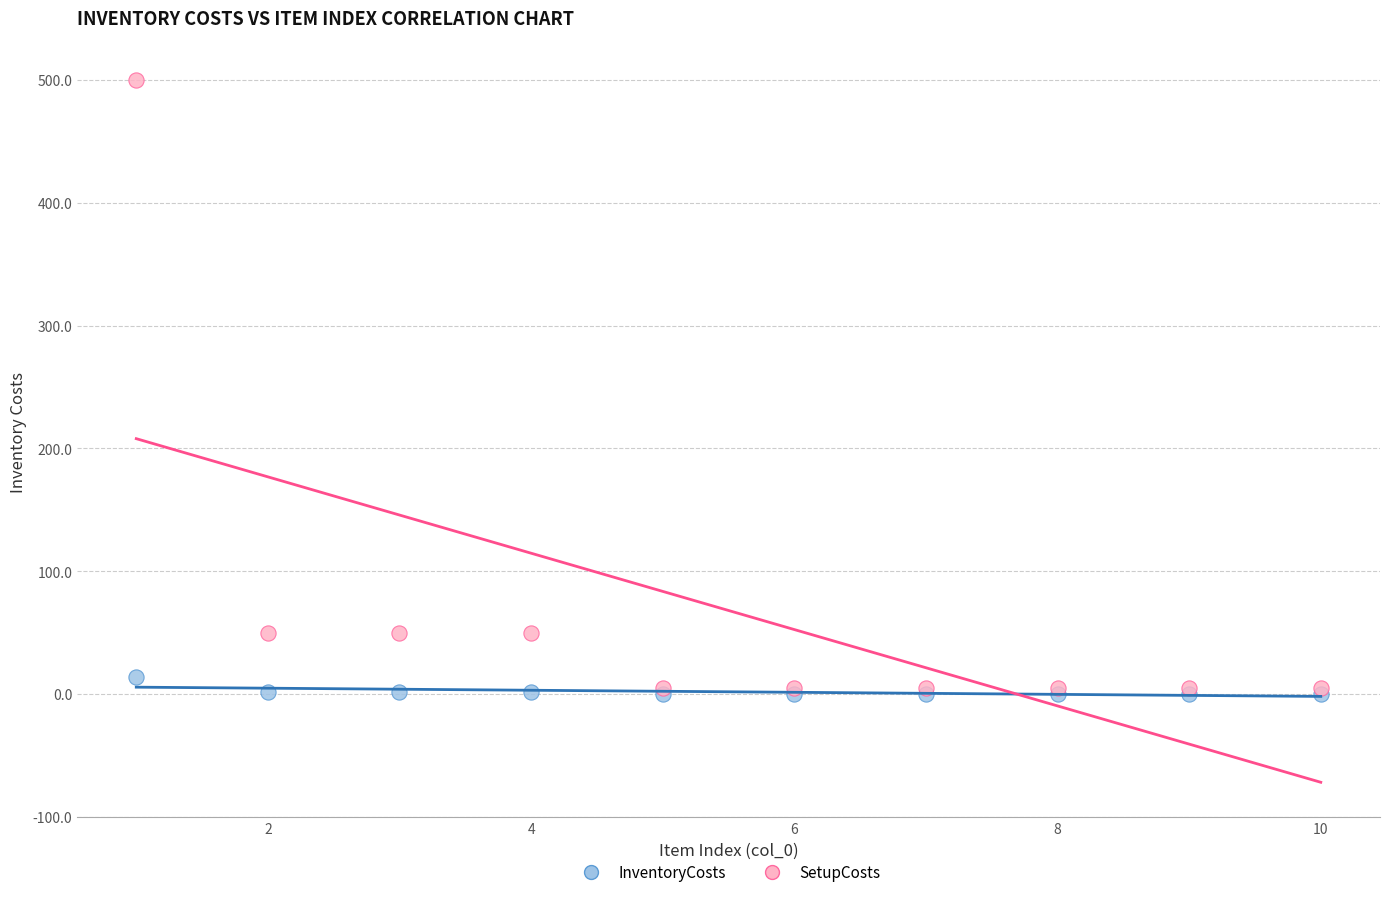

What are all the series names shown in the legend?

InventoryCosts, SetupCosts